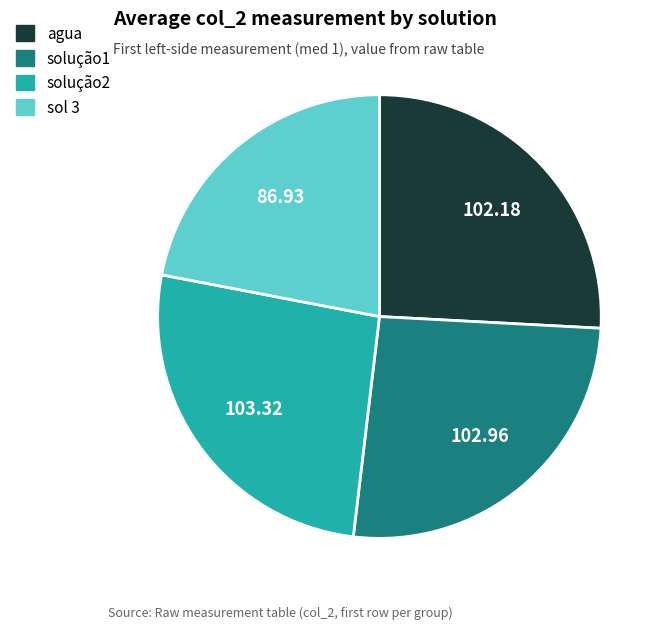

Is there a majority slice in this chart?

No